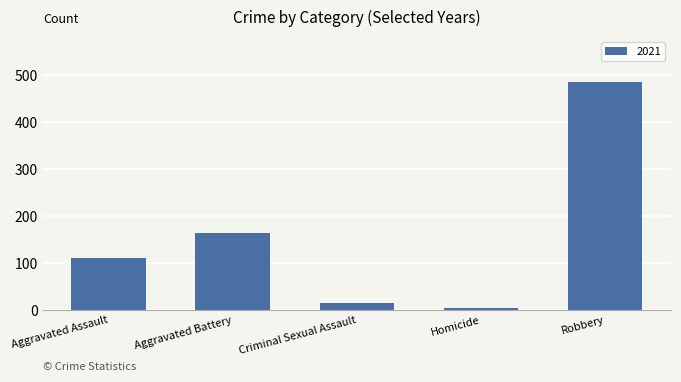

Is it true that the value at Robbery is 113?

False